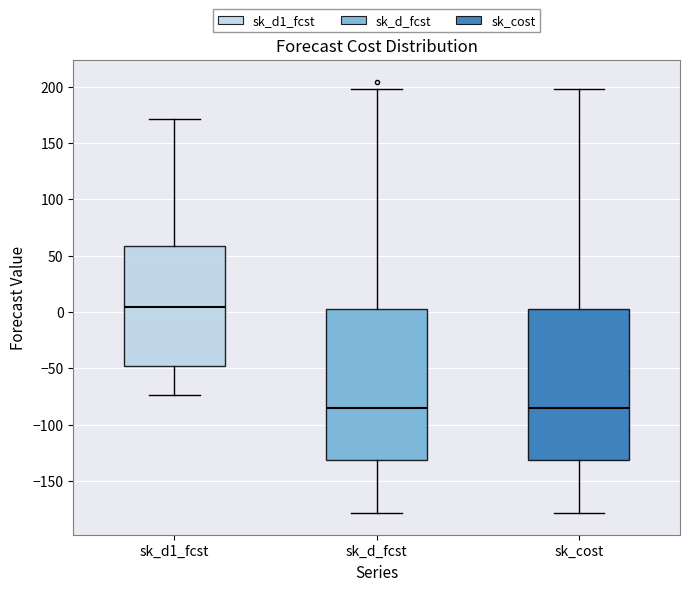

Reading left to right, transcribe this box plot: for each box, give where its median line is, the range the box spans, and where its two whiskers end, as read against the y-axis. The values are not printed on the chart, so give them approximately, as read against the axis.

sk_d1_fcst: median 5, box -50 to 60, whiskers -75 to 170
sk_d_fcst: median -85, box -130 to 5, whiskers -180 to 200
sk_cost: median -85, box -130 to 5, whiskers -180 to 200